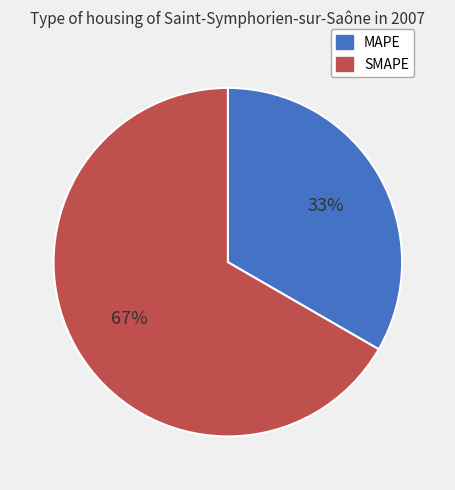

Rank the categories by value from lowest to highest.

MAPE, SMAPE